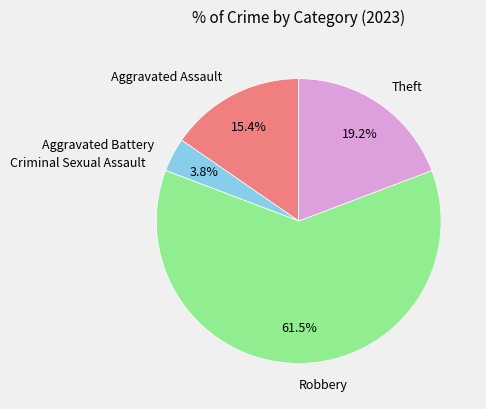

To the nearest percent, what portion does Theft represent?

19%